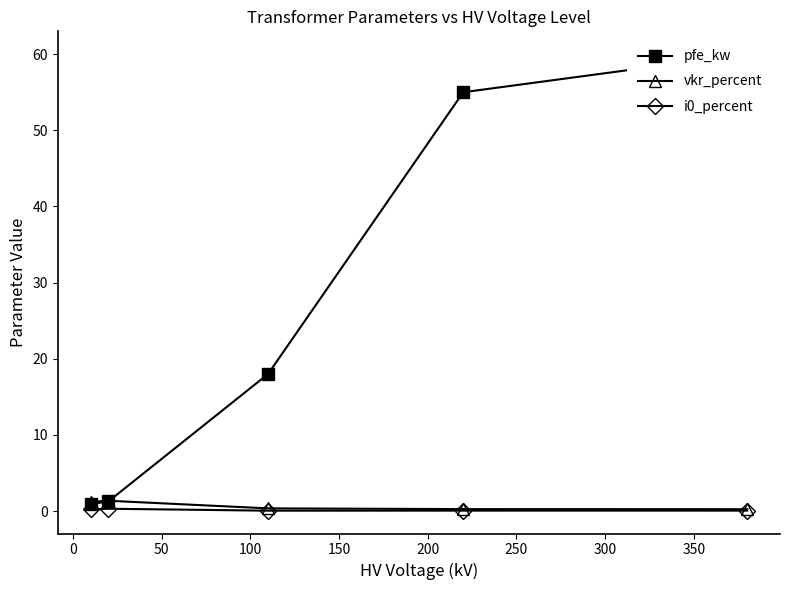

Which series has the widest spread of values?

pfe_kw